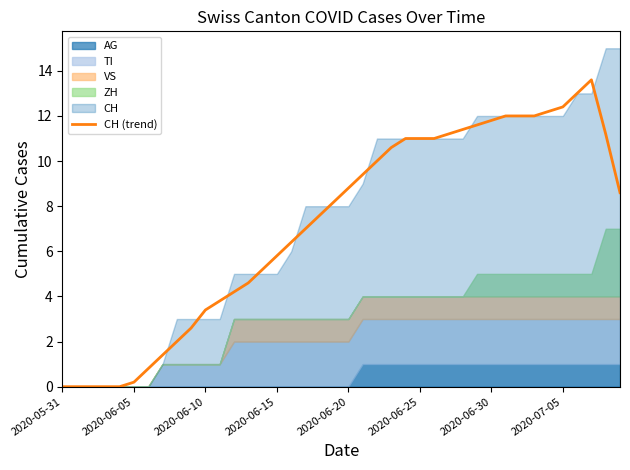

What position from the left is 13?

14